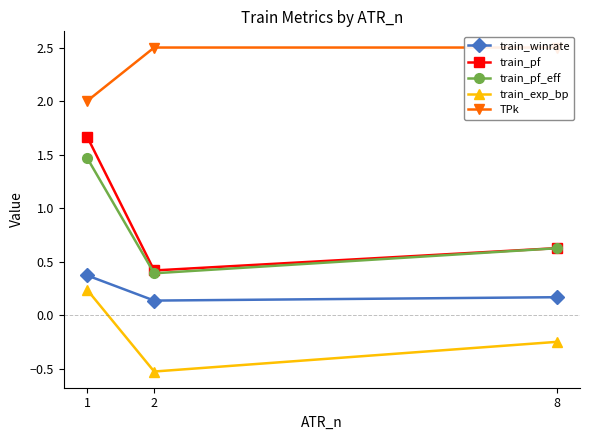

At which category does the chart reach its minimum across all series?

2